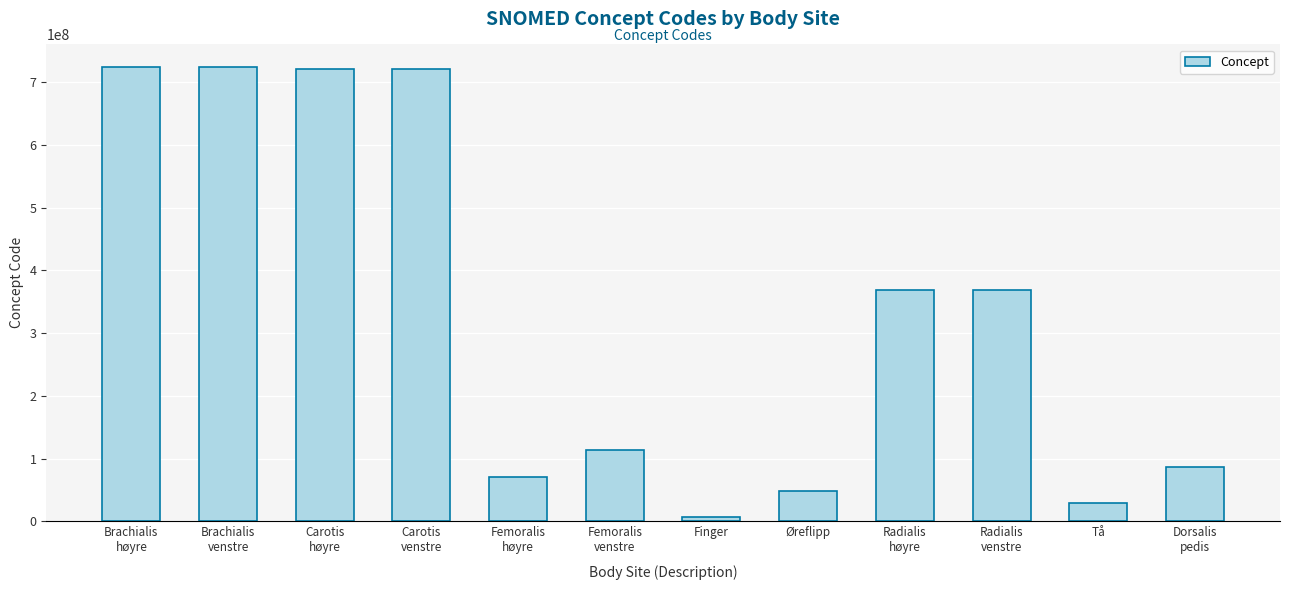

At which label does the data first exceed 368503001?

Brachialis
høyre